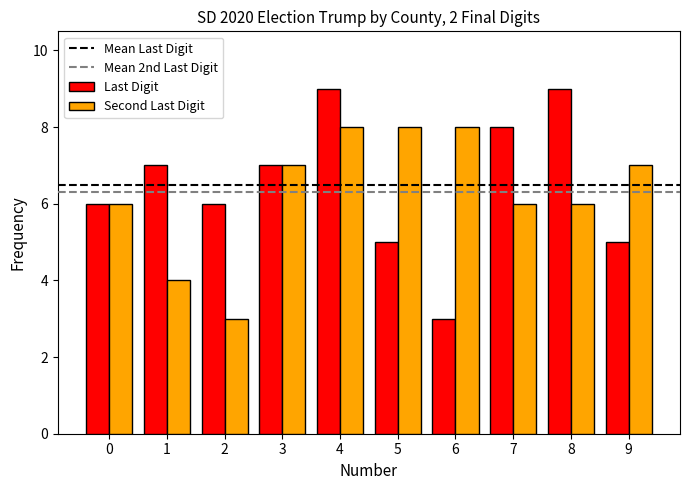

What is the total value across all series at 6?

11